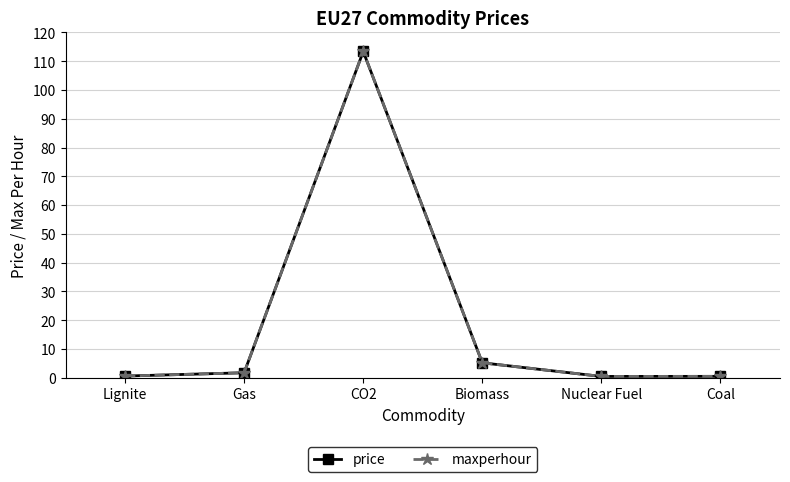

At which category does maxperhour reach its first local valley?

Nuclear Fuel